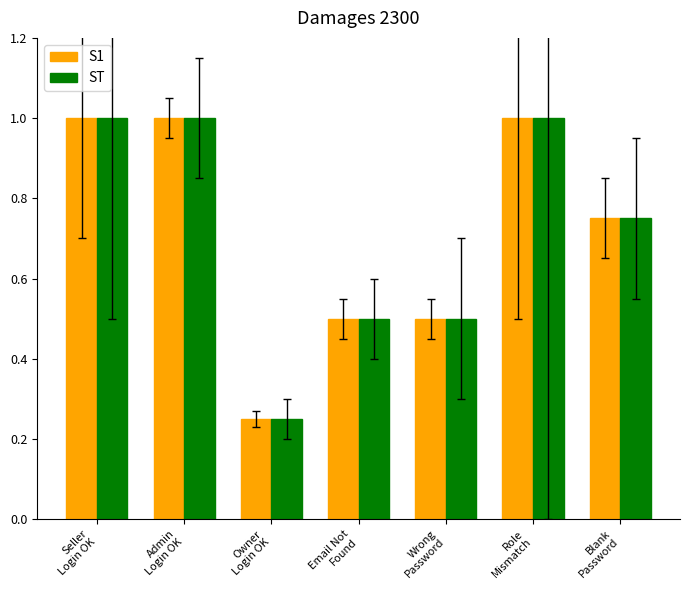

Are the bars horizontal?

No